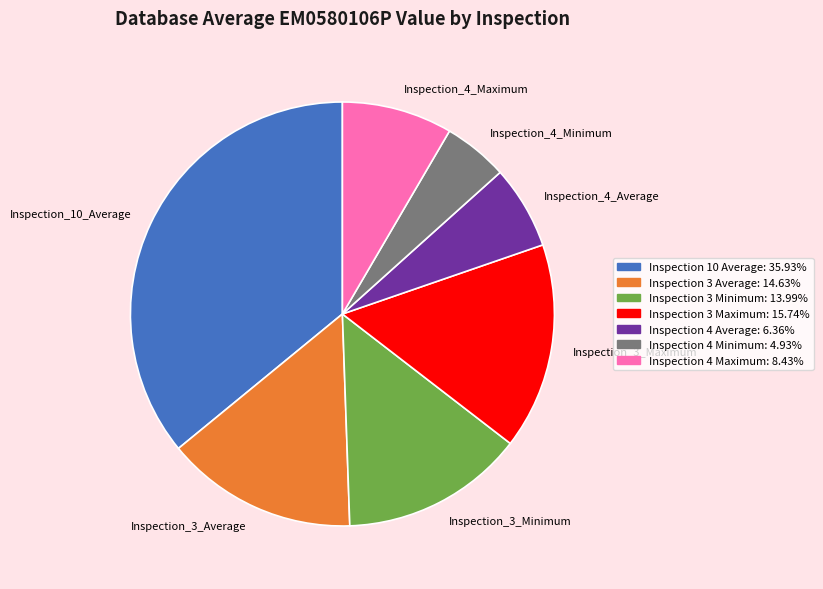

Is it true that Inspection_3_Maximum is 29% of the pie?

False